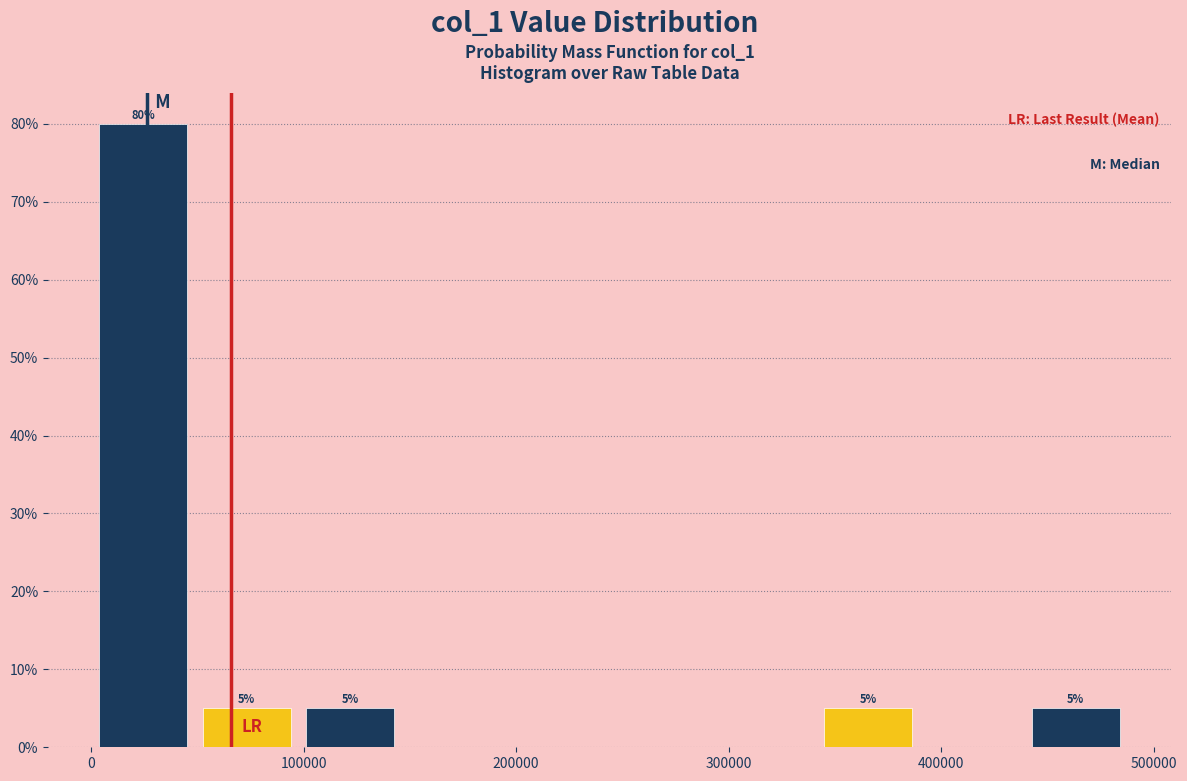

Which range on the x-axis has the tallest bar?

0 to 50000